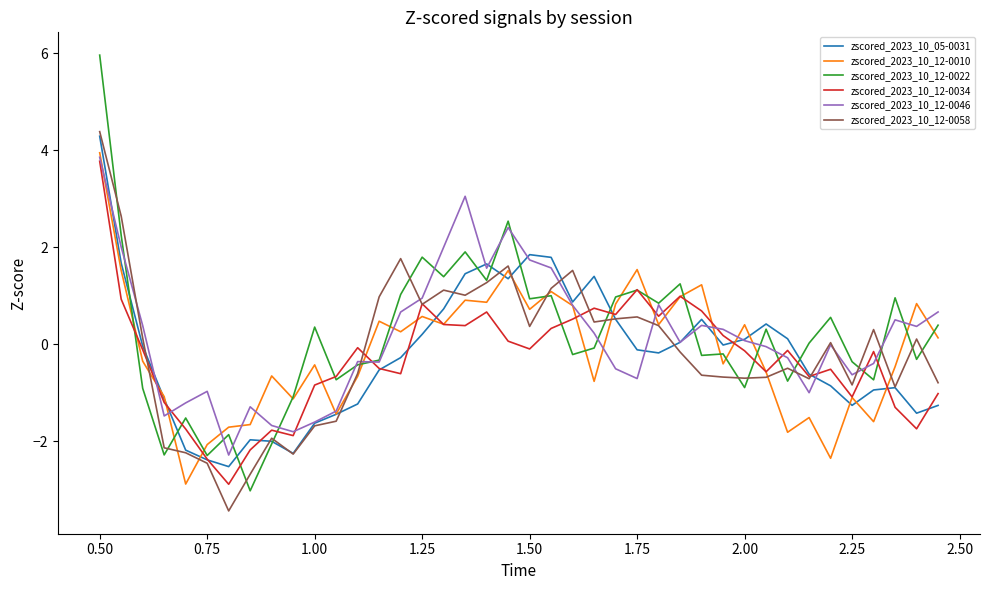

What is the minimum value shown in the chart?

-3.4